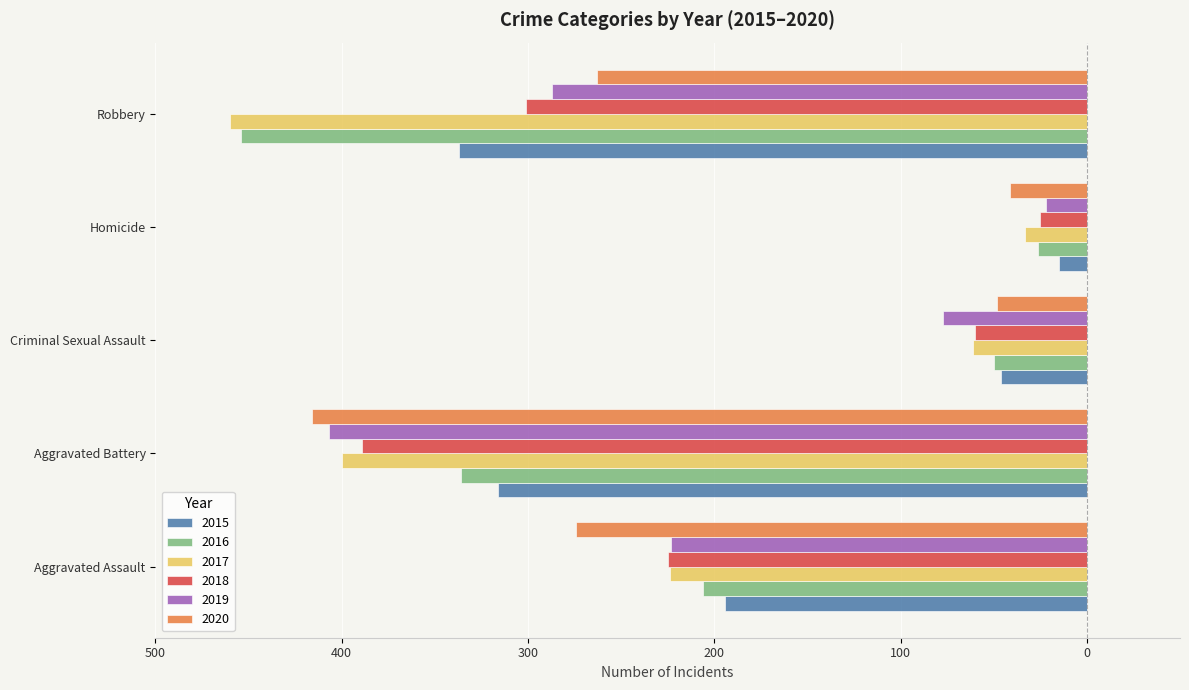

True or false: 2019 has a value of -407 at Aggravated Battery.

True